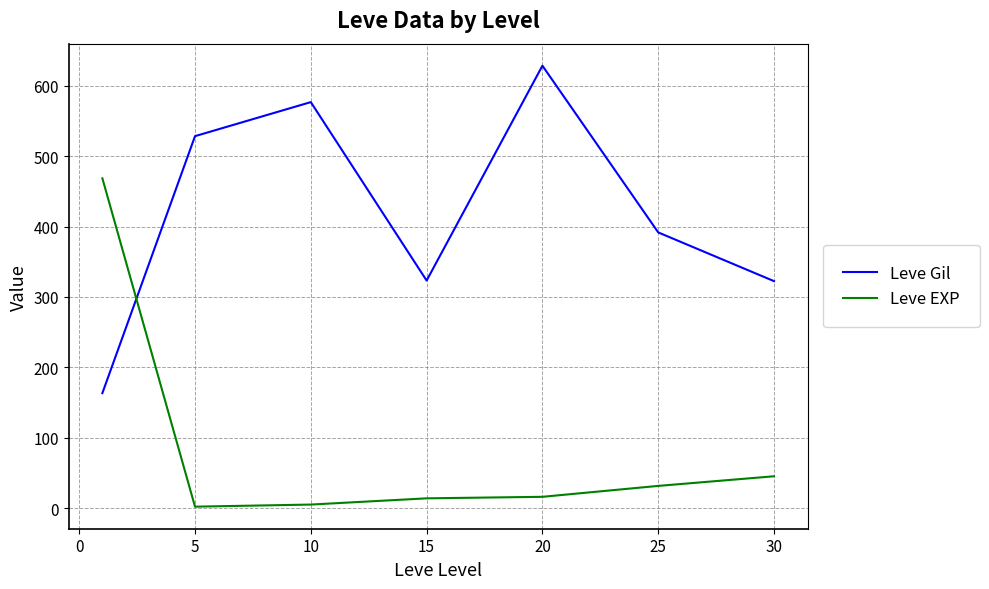

What are all the series names shown in the legend?

Leve Gil, Leve EXP